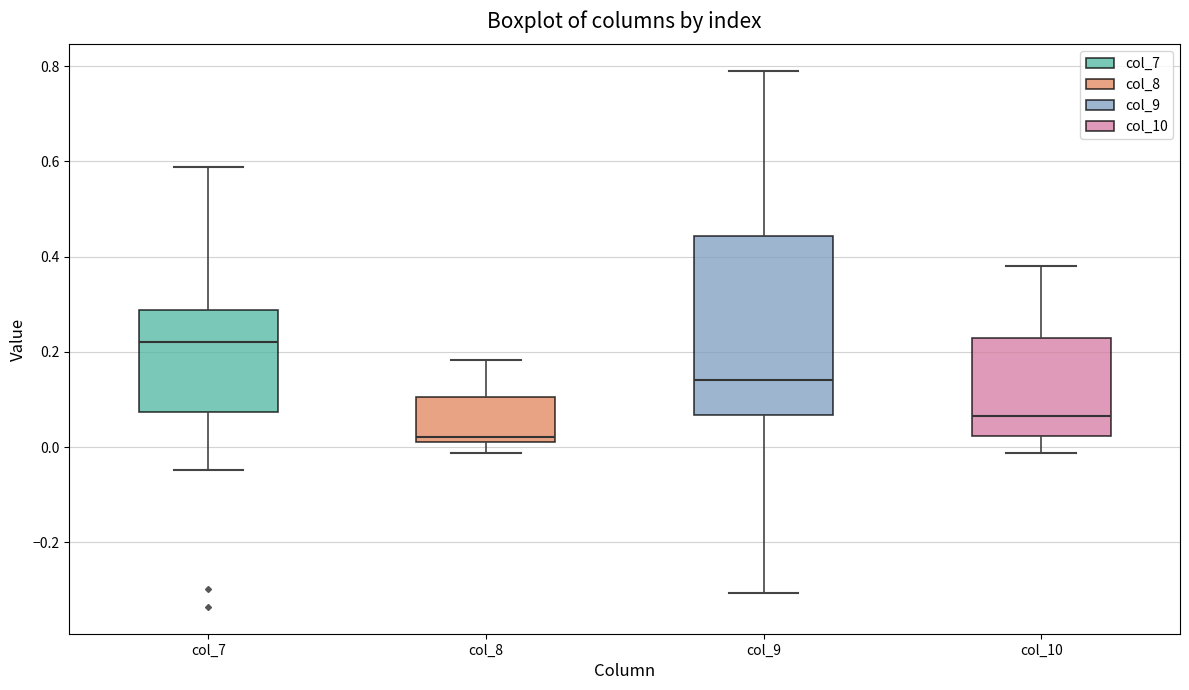

Which box has the highest median line?

col_7